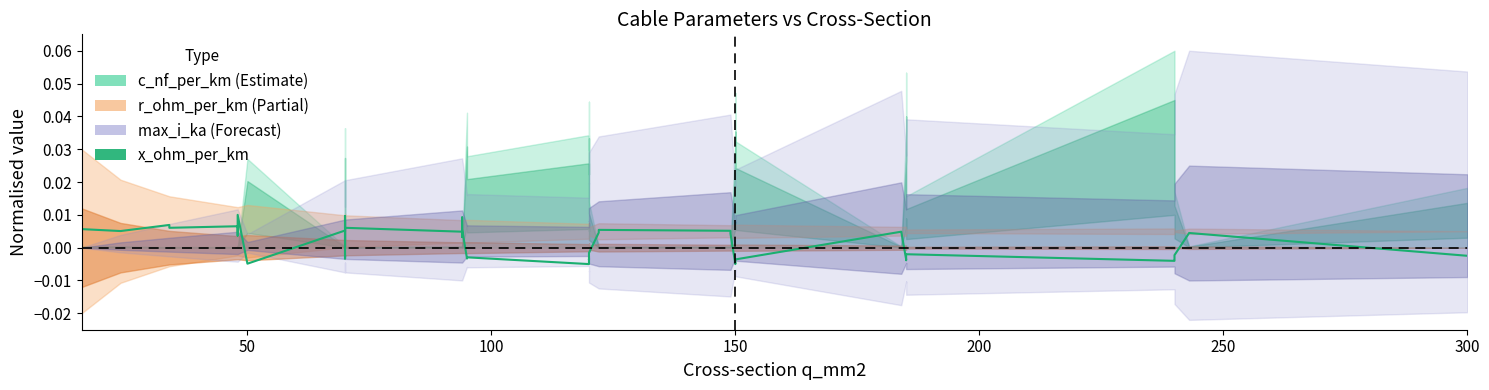

Does the chart display data point markers on the line(s)?

No